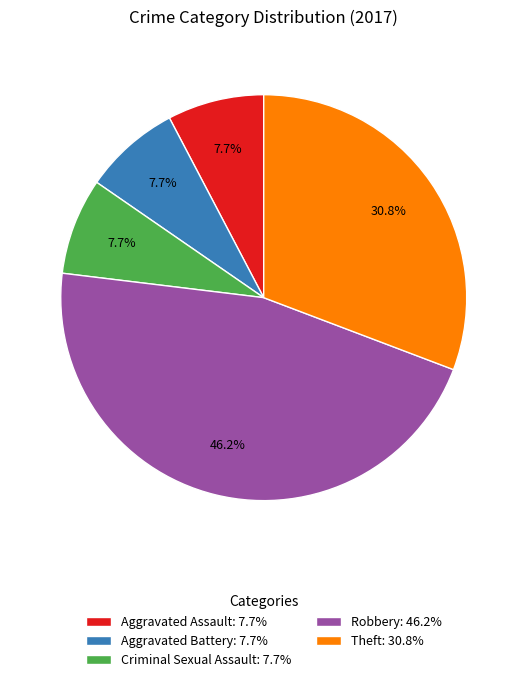

Is it true that Theft is 24% of the pie?

False